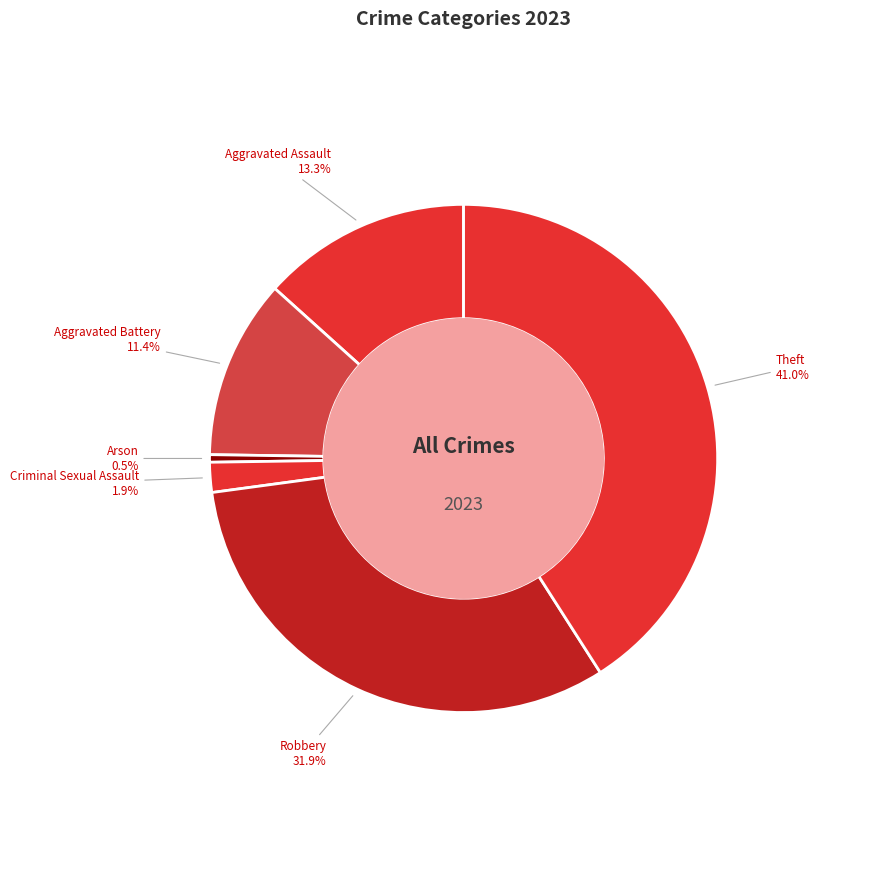

How many segments does this pie chart have?

6